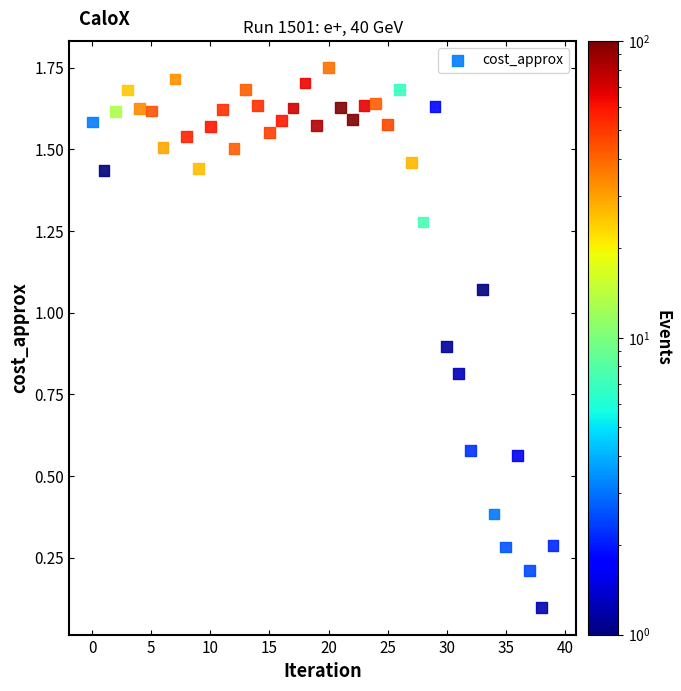

How many data points are displayed?

40